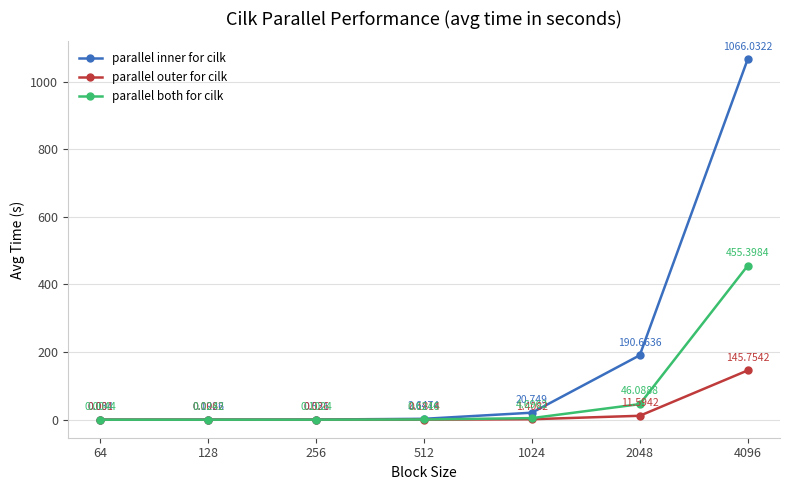

What are all the series names shown in the legend?

parallel inner for cilk, parallel outer for cilk, parallel both for cilk